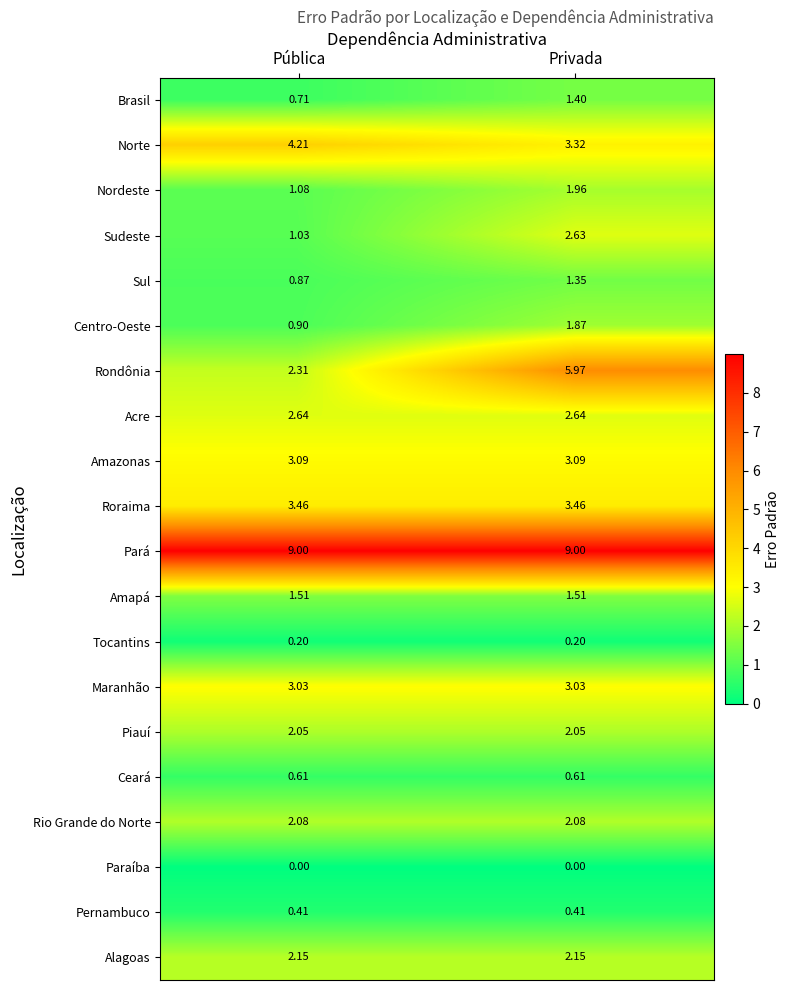

What is the highest value of the Ceará series?

0.6